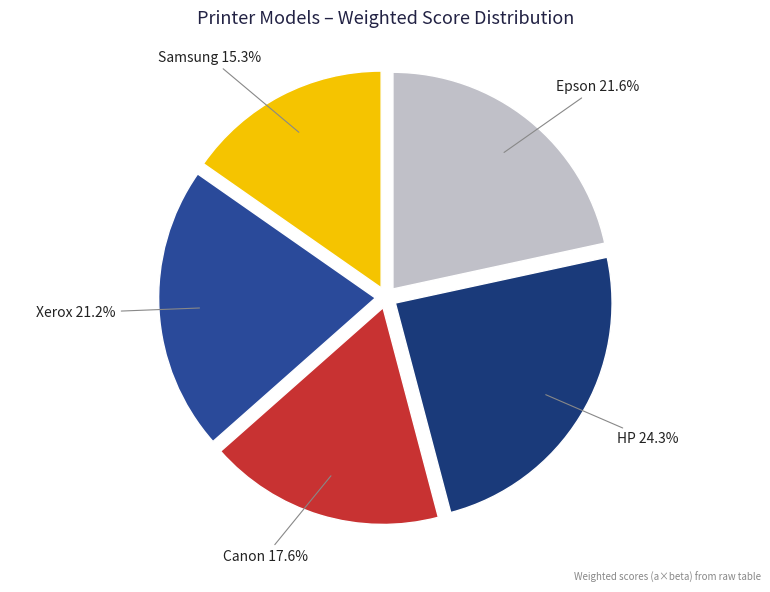

Is Canon the majority of the pie?

No